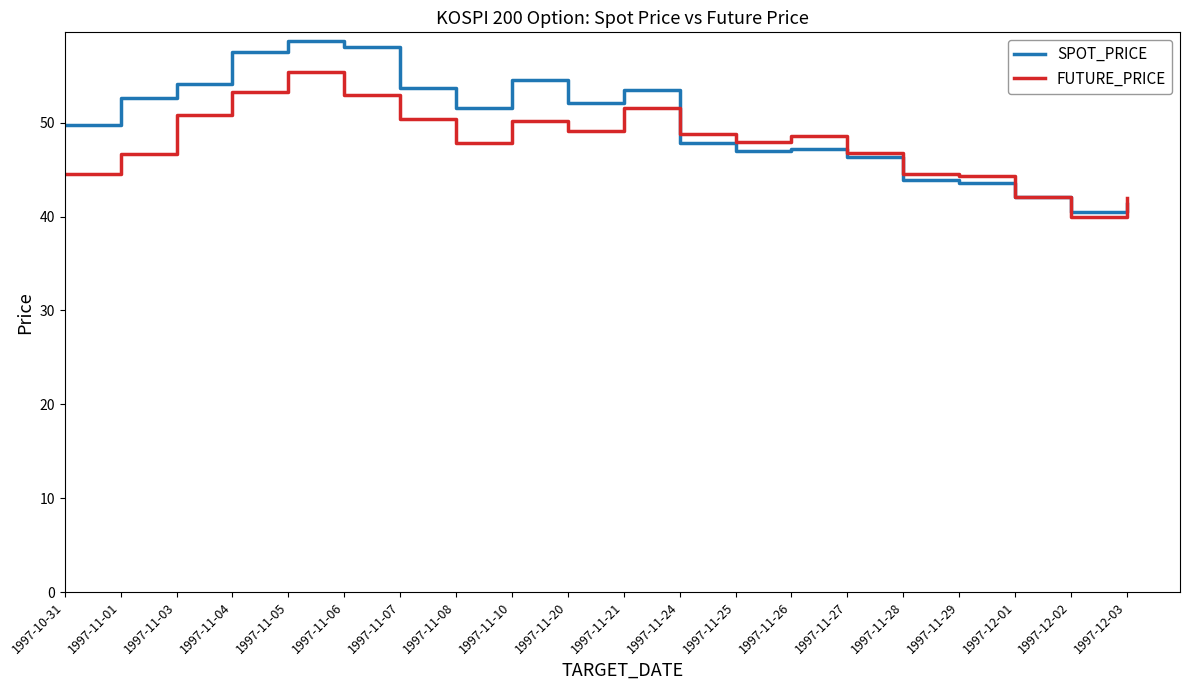

Does the chart have visible grid lines?

No